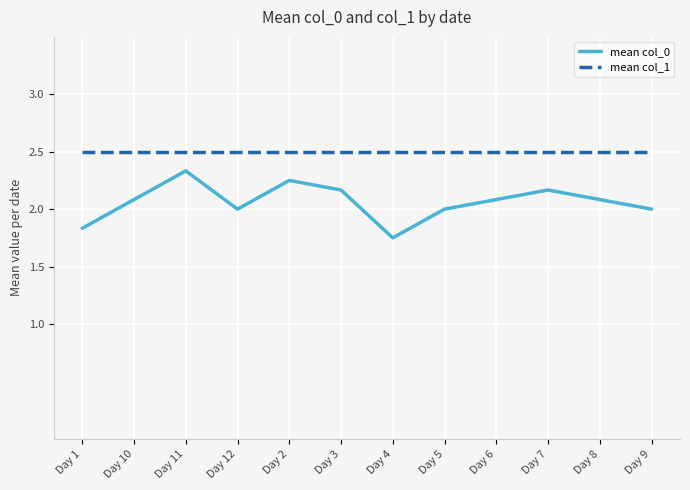

What is the minimum value for mean col_1?

2.5